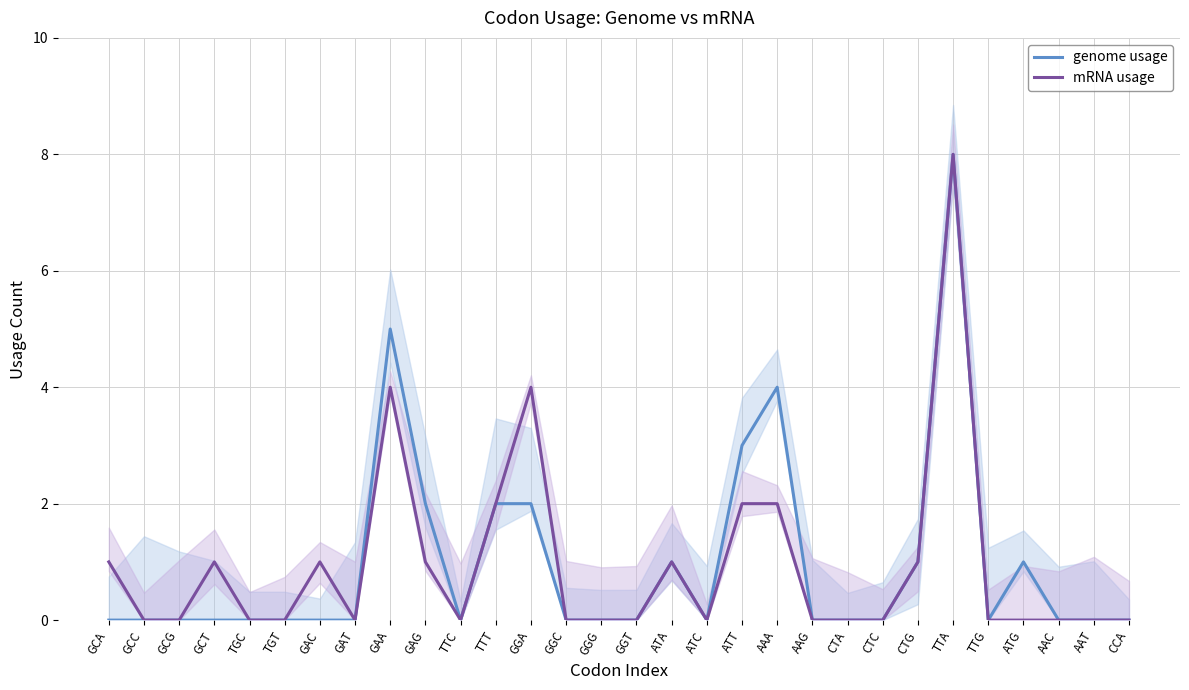

What is the label of the 22nd point from the right?

GAA